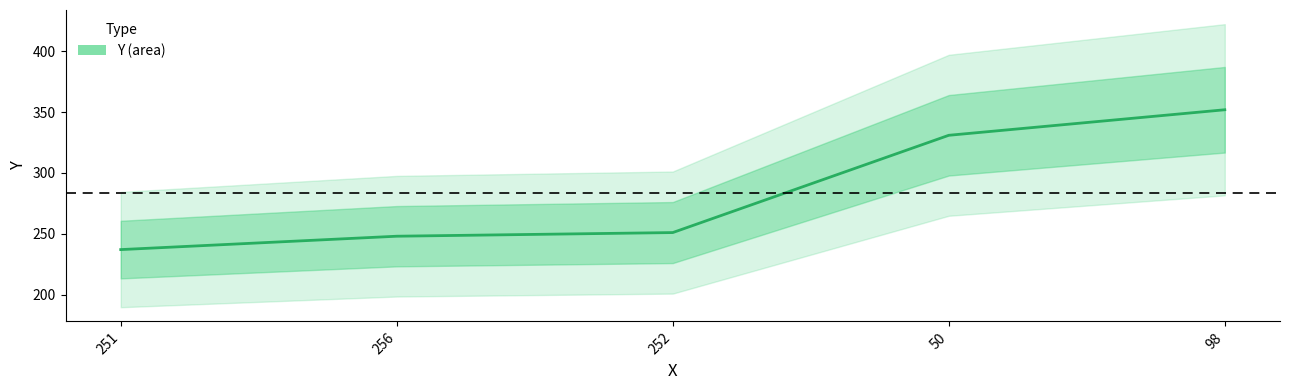

What is the value of the 2nd point from the left?

248